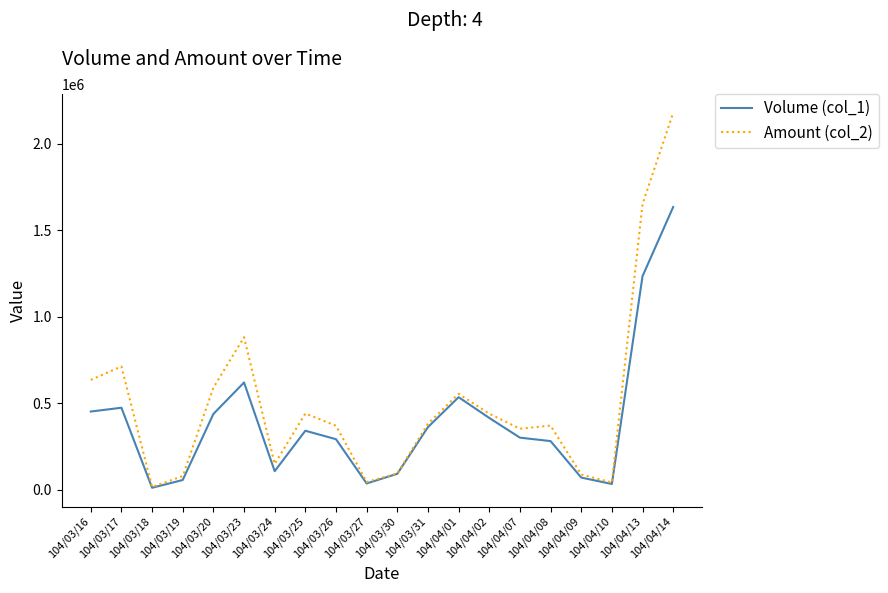

What is the highest value of the Volume (col_1) series?

1635000